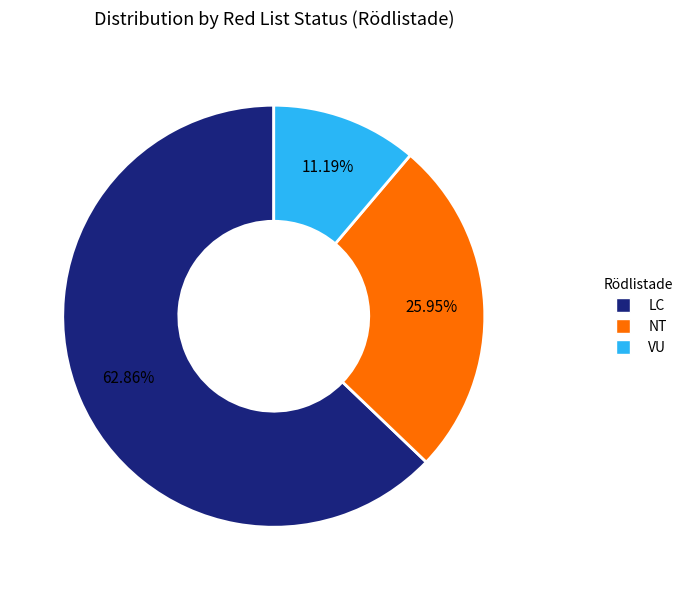

To the nearest percent, what is the average slice percentage?

33%